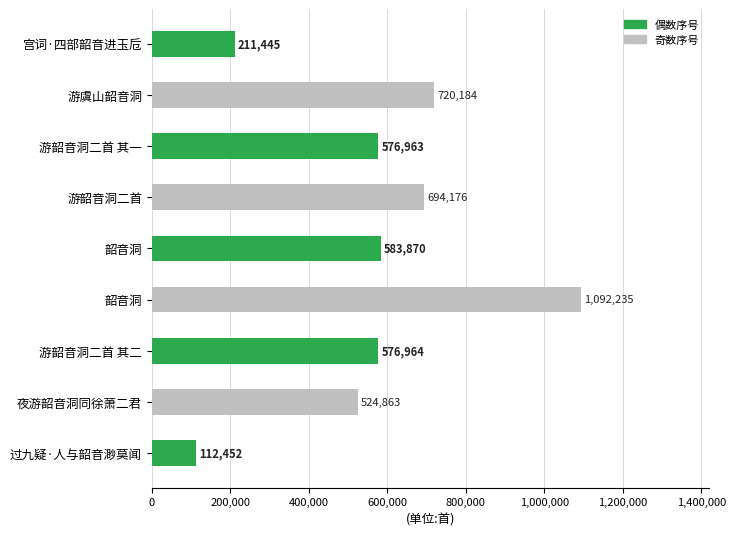

At which label does the data first exceed 576964?

游虞山韶音洞